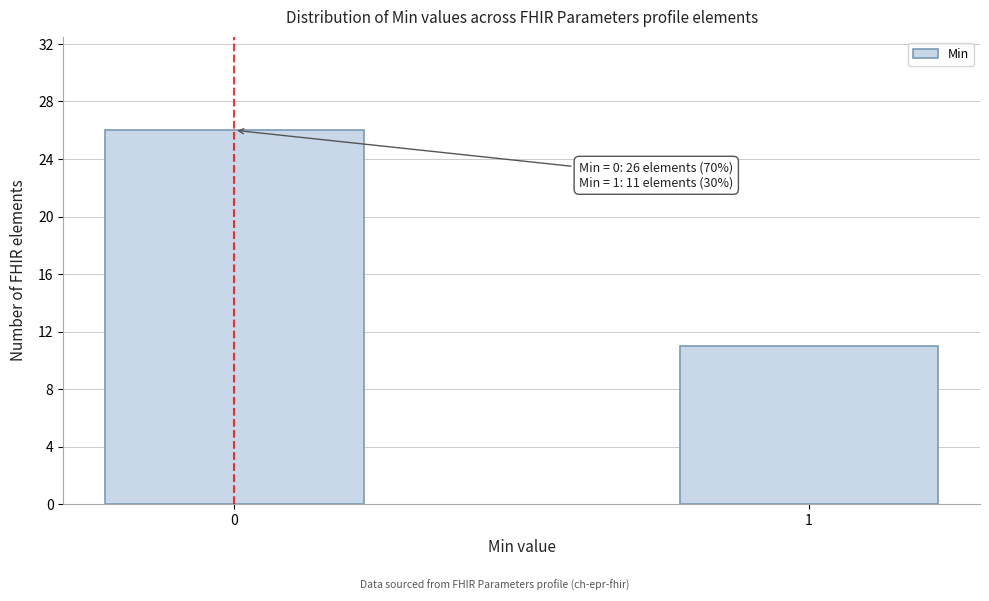

Reading left to right, what are all the values shown in this chart?

0=26	1=11